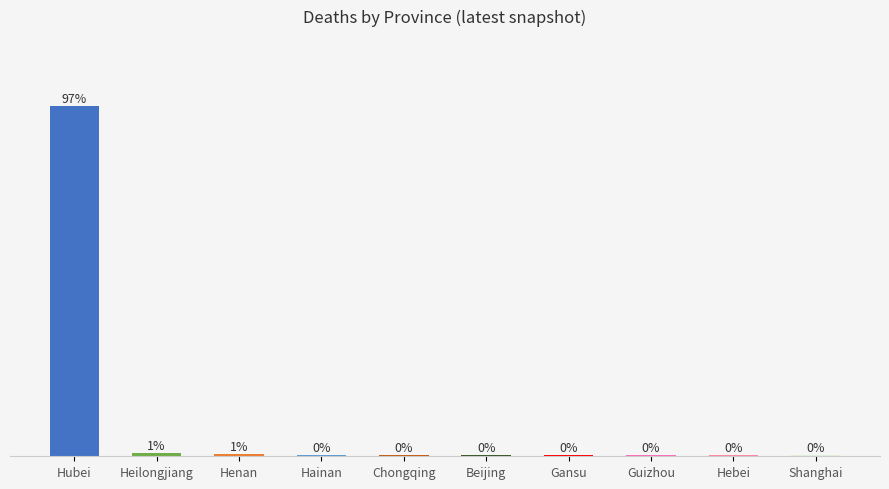

Are the bars horizontal?

No